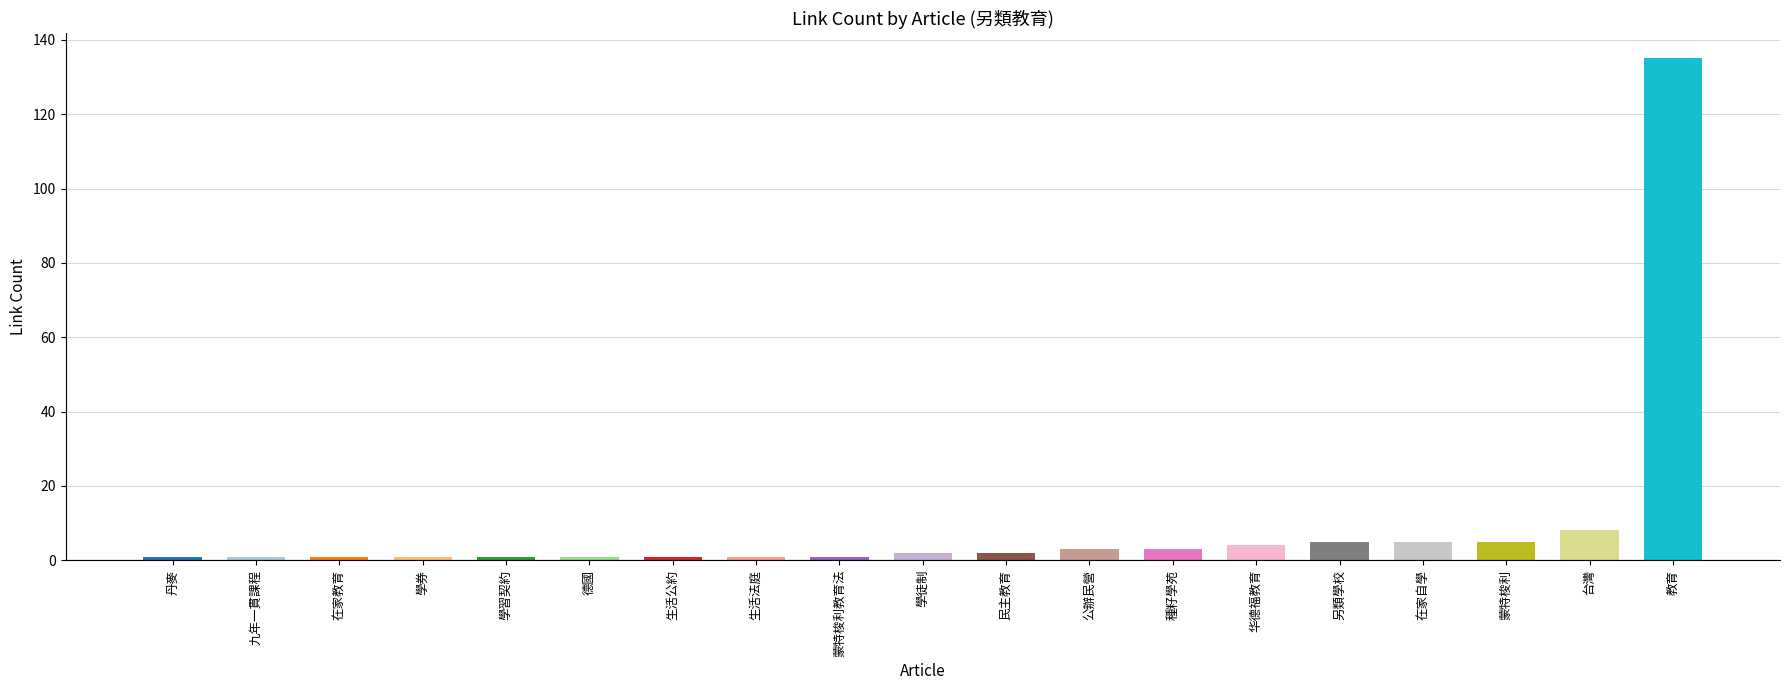

Reading left to right, transcribe all the data shown in this chart.

1	1	1	1	1	1	1	1	1	2	2	3	3	4	5	5	5	8	135